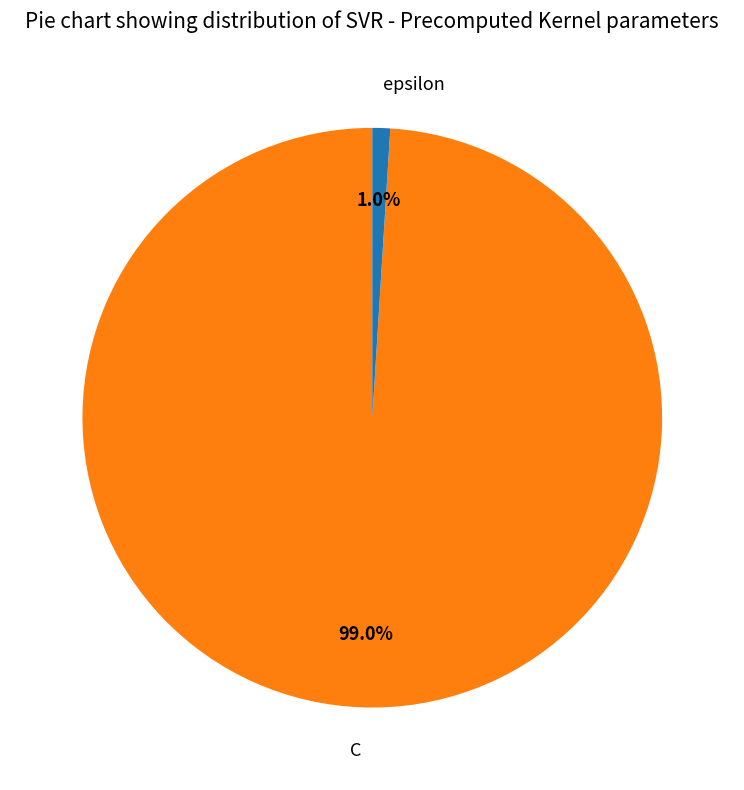

Which category has the biggest portion of the pie?

C